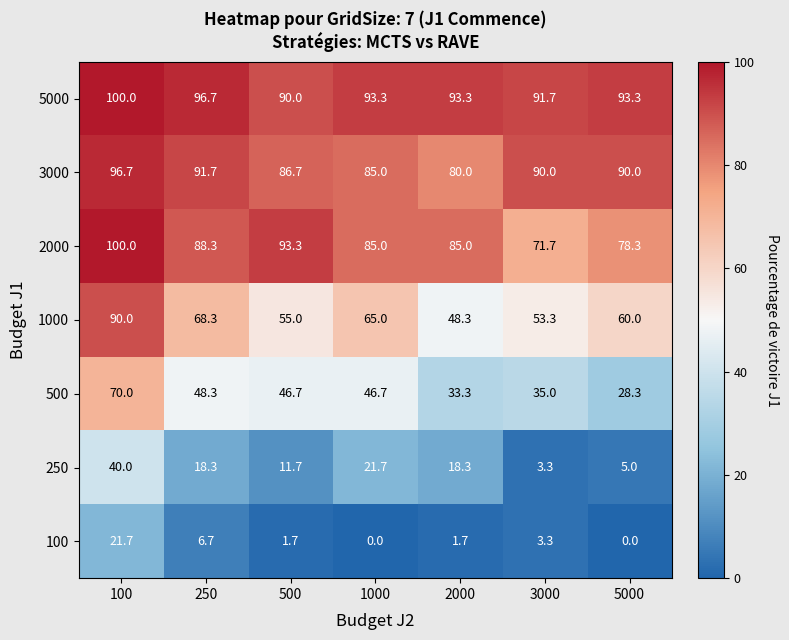

What is the spread (max minus min) of values at 500?

91.6